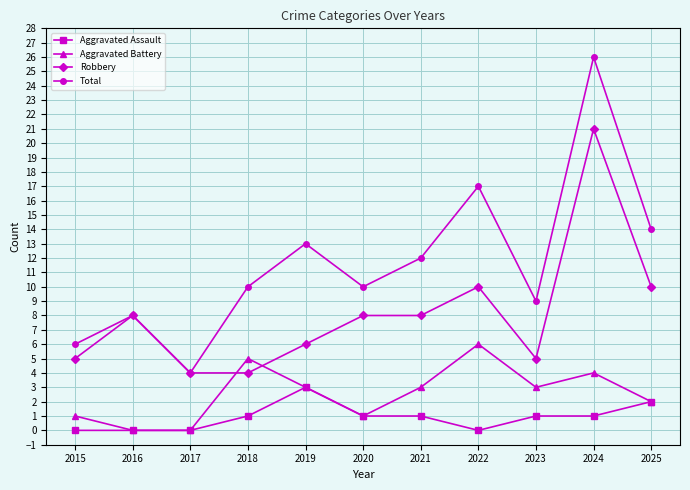

What is the value of the Robbery point at the 6th from the left?

8